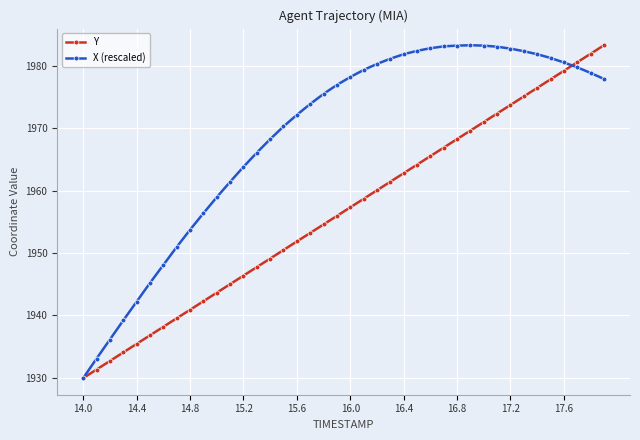

What is the maximum value for Y?

1983.3